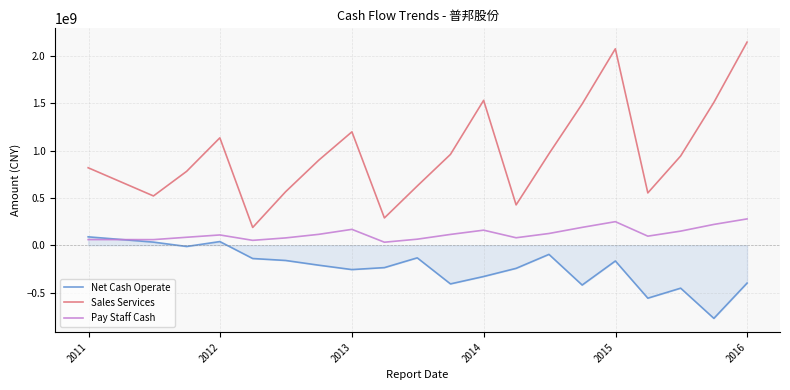

What is the average value of the Pay Staff Cash series?

123413182.8